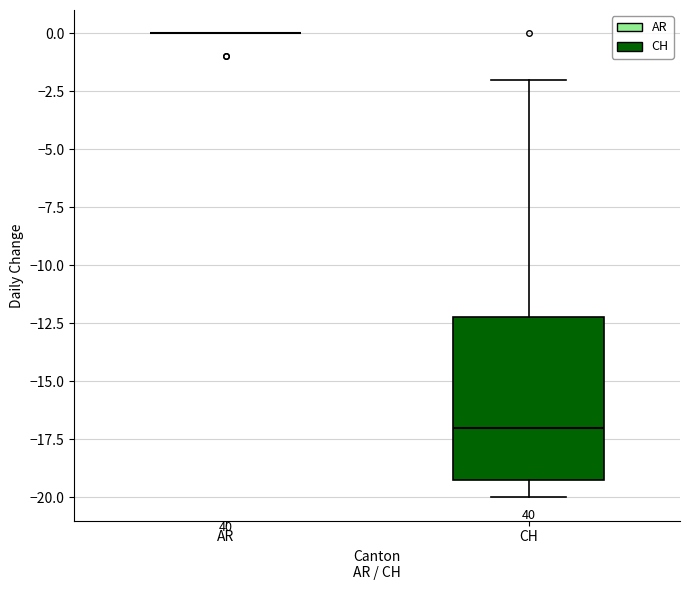

Reading left to right, transcribe this box plot: for each box, give where its median line is, the range the box spans, and where its two whiskers end, as read against the y-axis. The values are not printed on the chart, so give them approximately, as read against the axis.

AR: box collapsed to a line at 0, whiskers 0 to 0
CH: median -17, box -19 to -12, whiskers -20 to -2